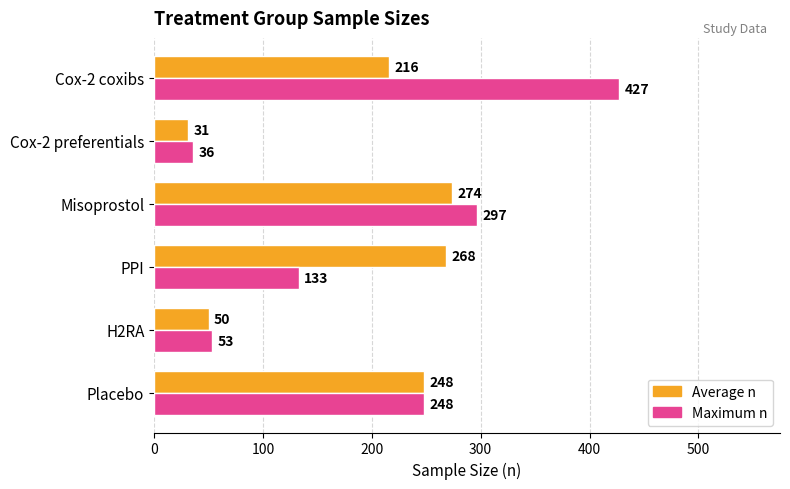

Which category has the highest value in the Average n series?

Misoprostol